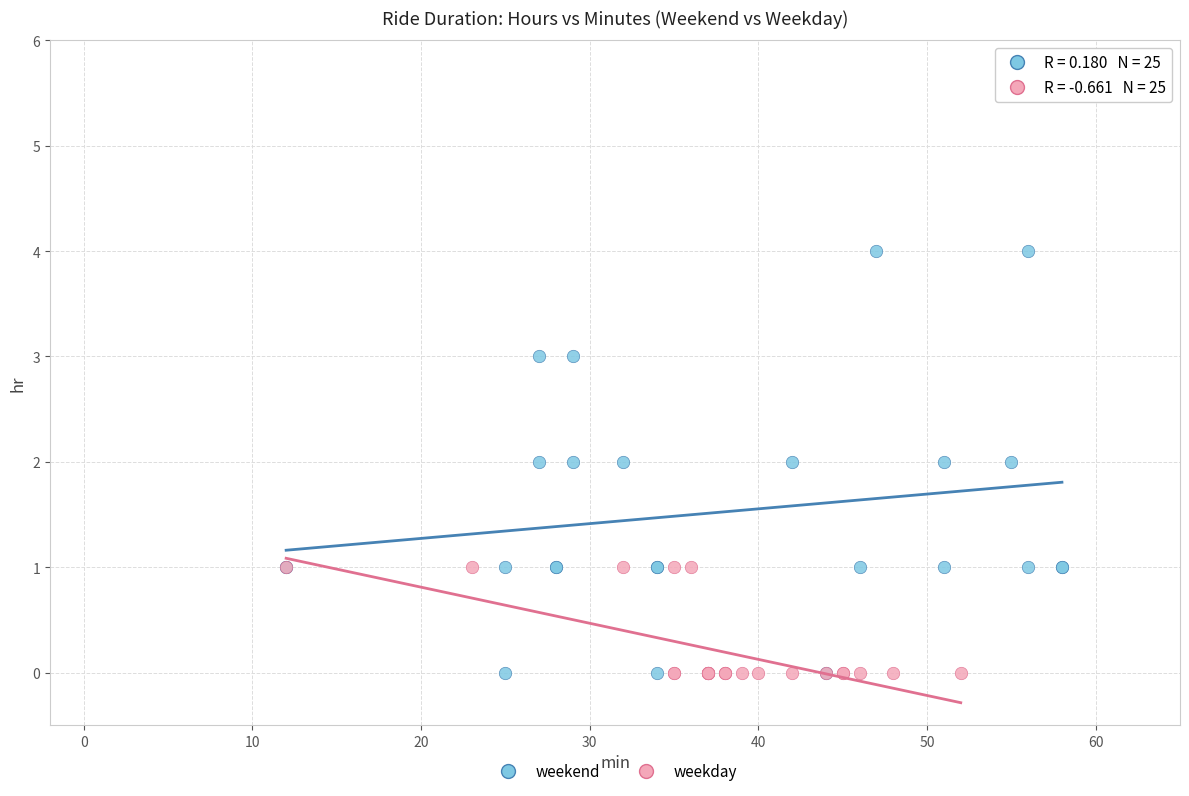

Which series has the widest spread of Y values?

weekend